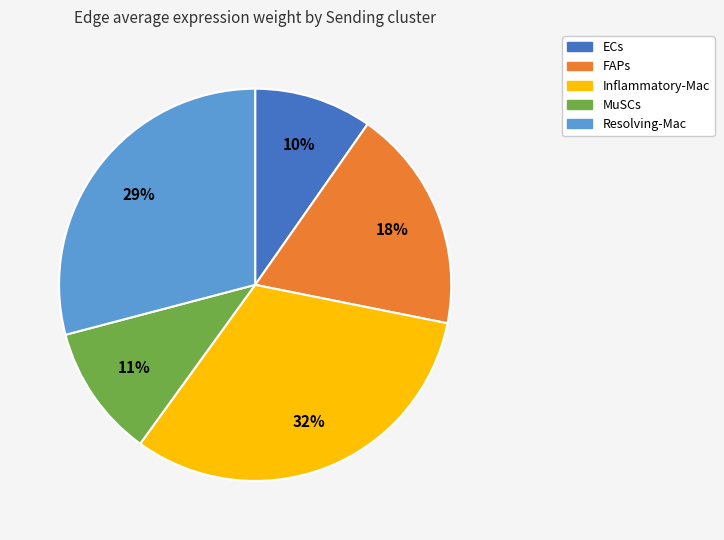

Is it true that Resolving-Mac is 16% of the pie?

False